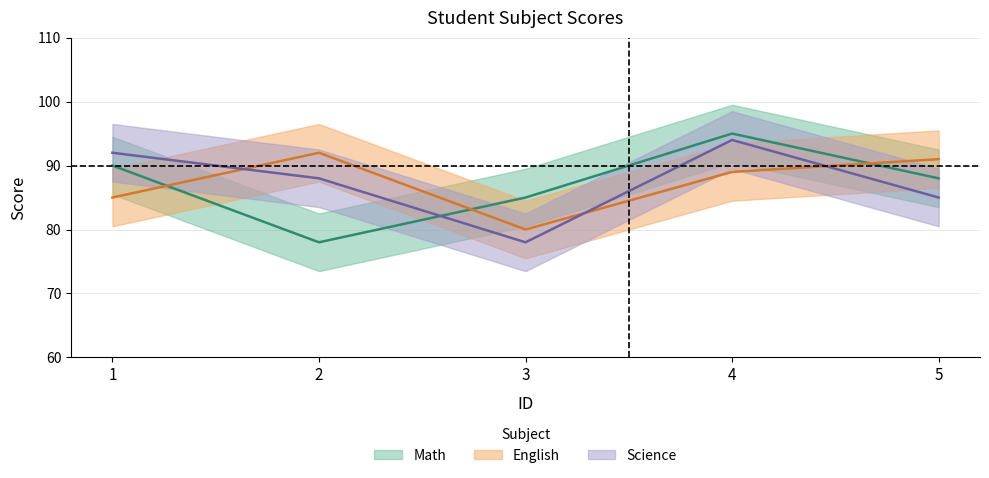

At which category does the chart reach its peak across all series?

4